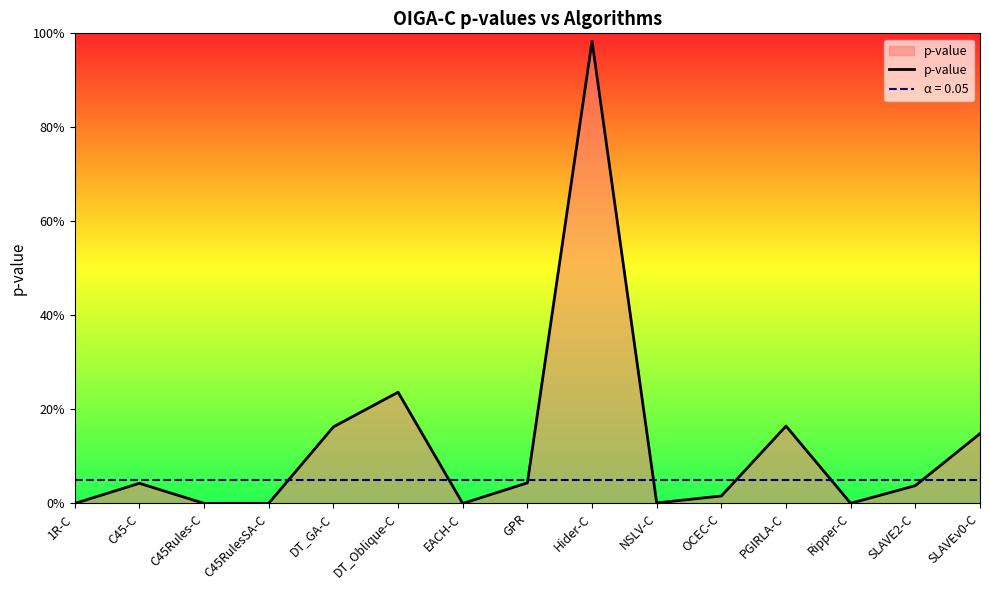

What position from the left is C45-C?

2